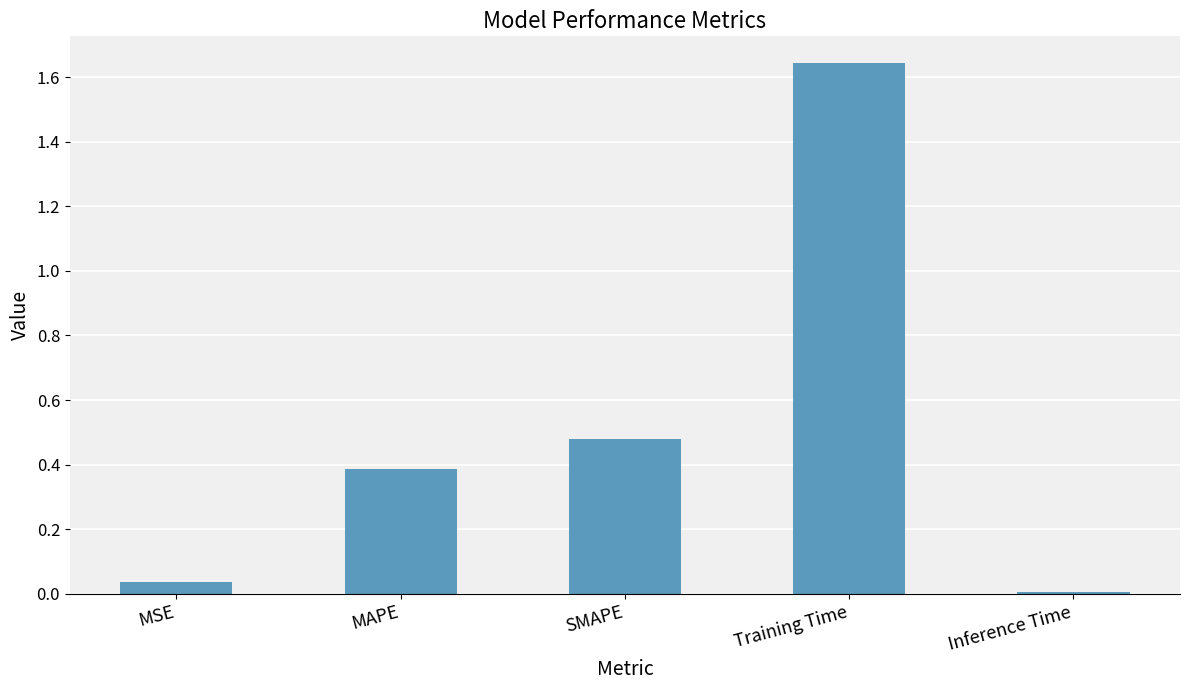

How many data points does each series have?

5